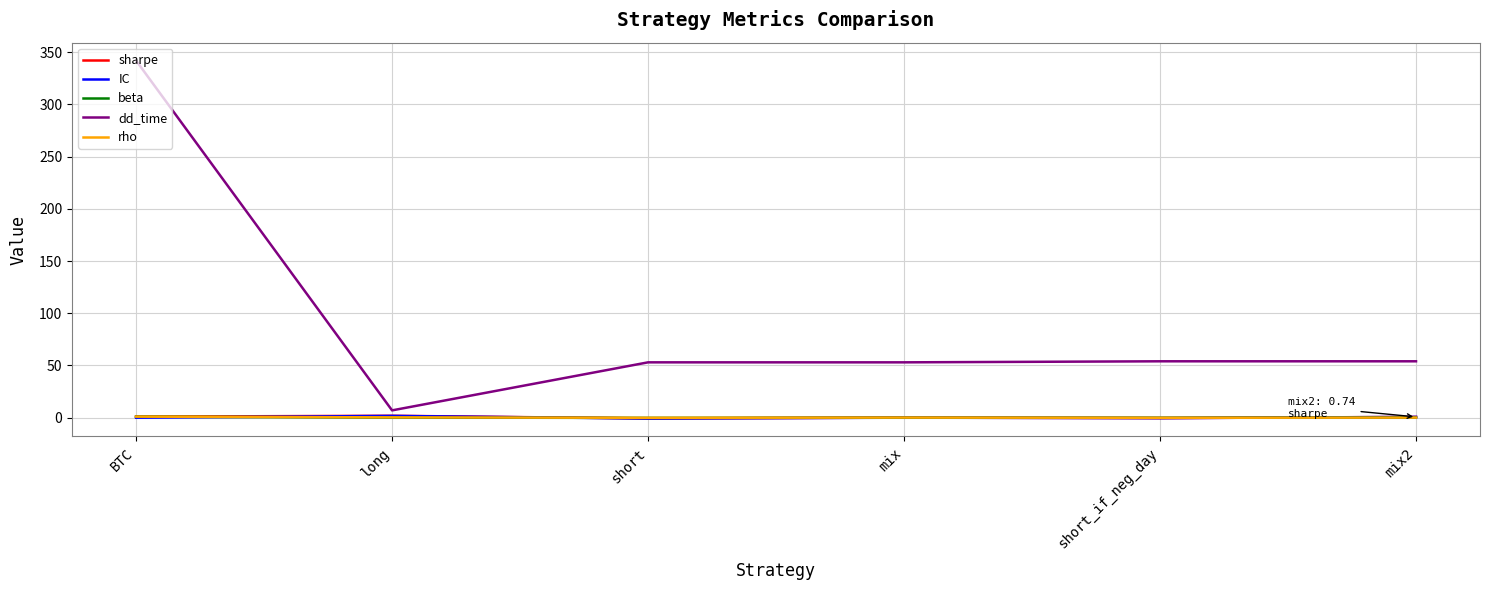

Which series has the widest spread of values?

dd_time